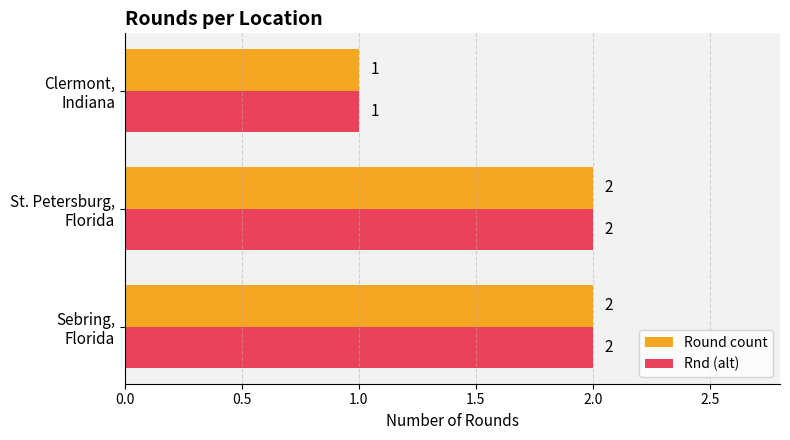

Count the Rnd (alt) values in the range 1 to 2.

3